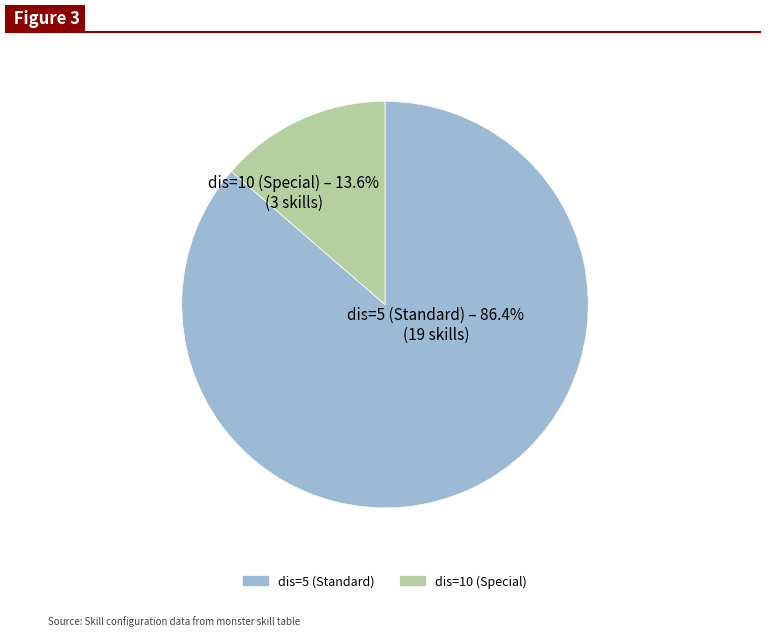

Does any single category account for the majority?

Yes